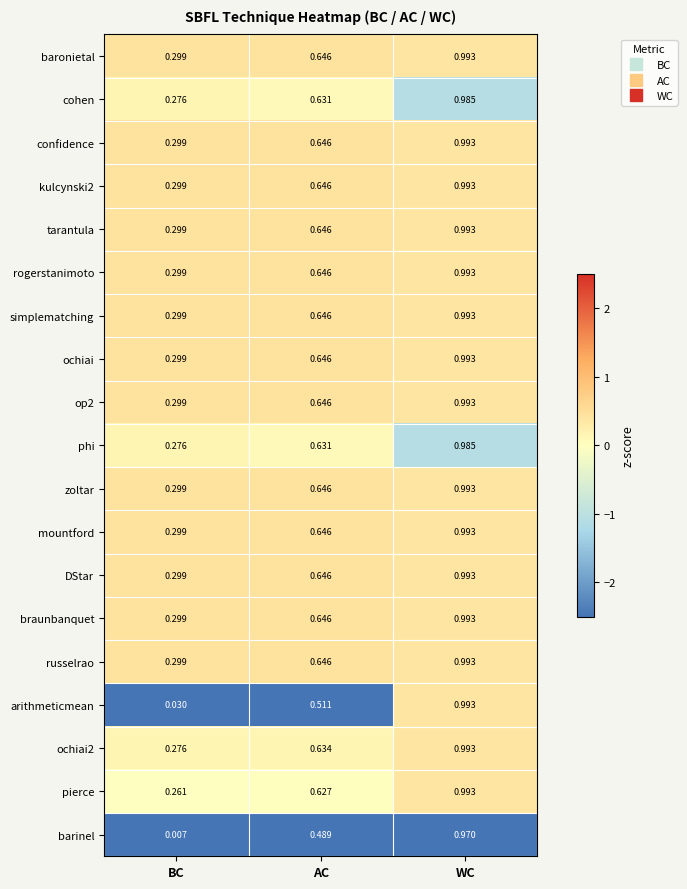

Between AC and WC, which series saw the biggest shift?

arithmeticmean